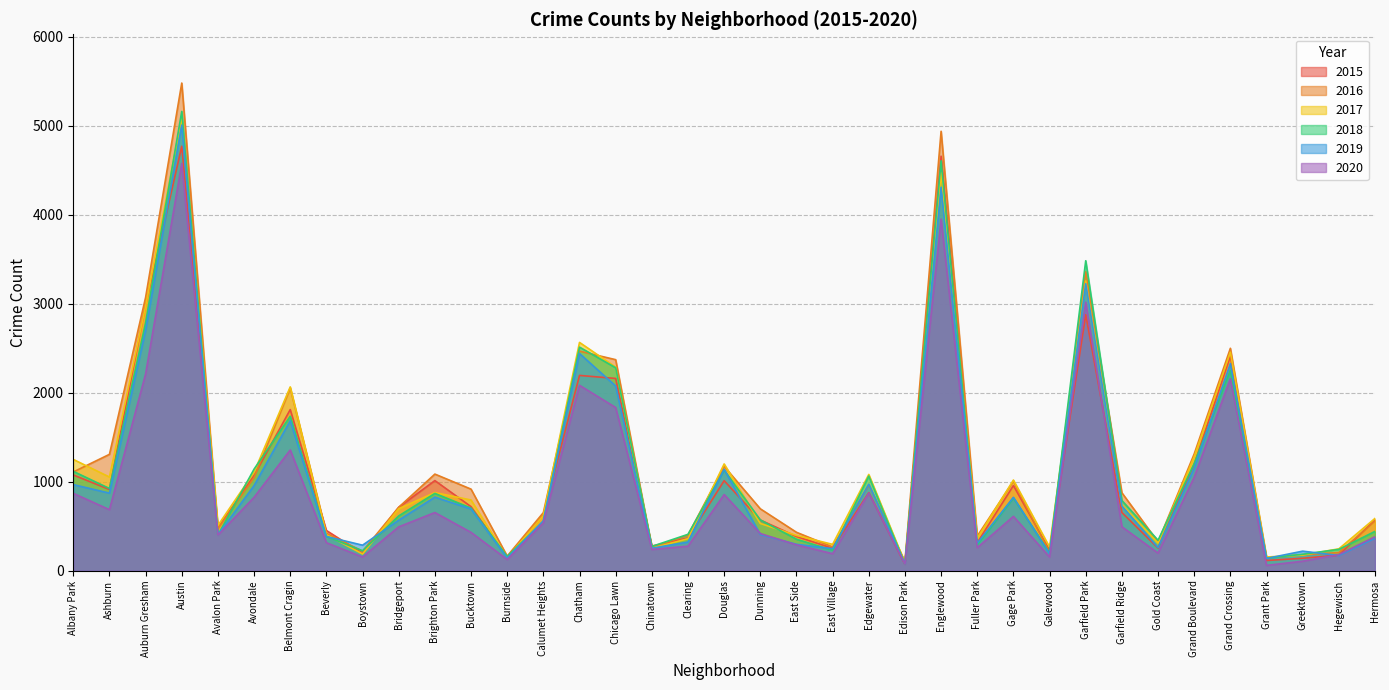

Is it true that 2017 equals 141 at Gold Coast?

False